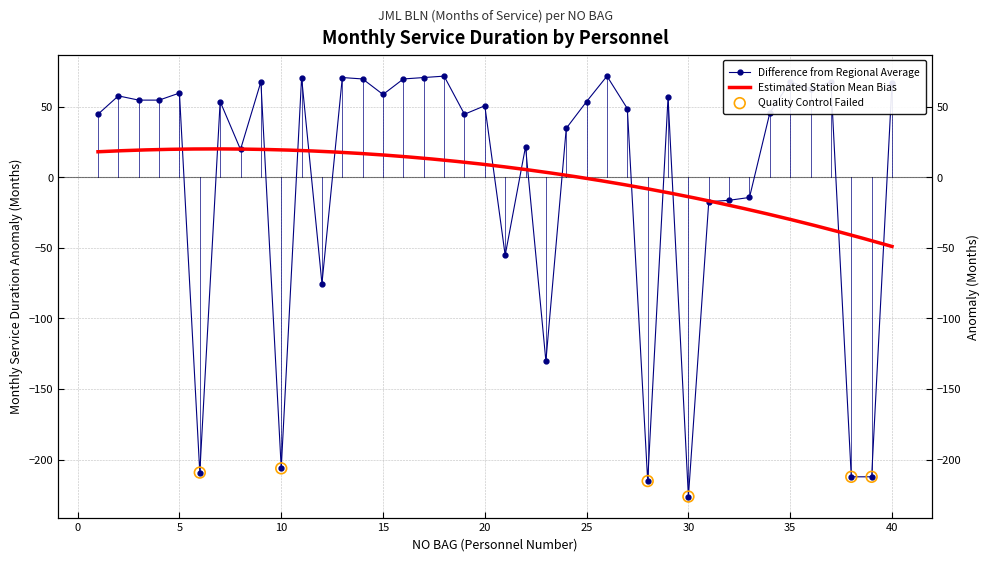

What is the ratio of the value at 16 to the value at 29?

1.2